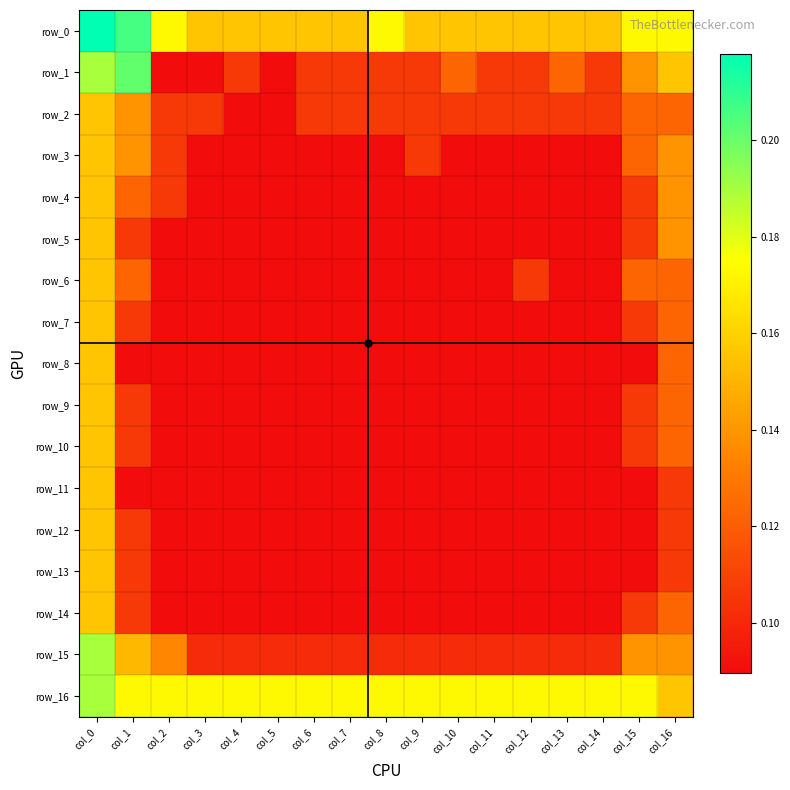

Count the row_4 values in the range 0 to 1.

17